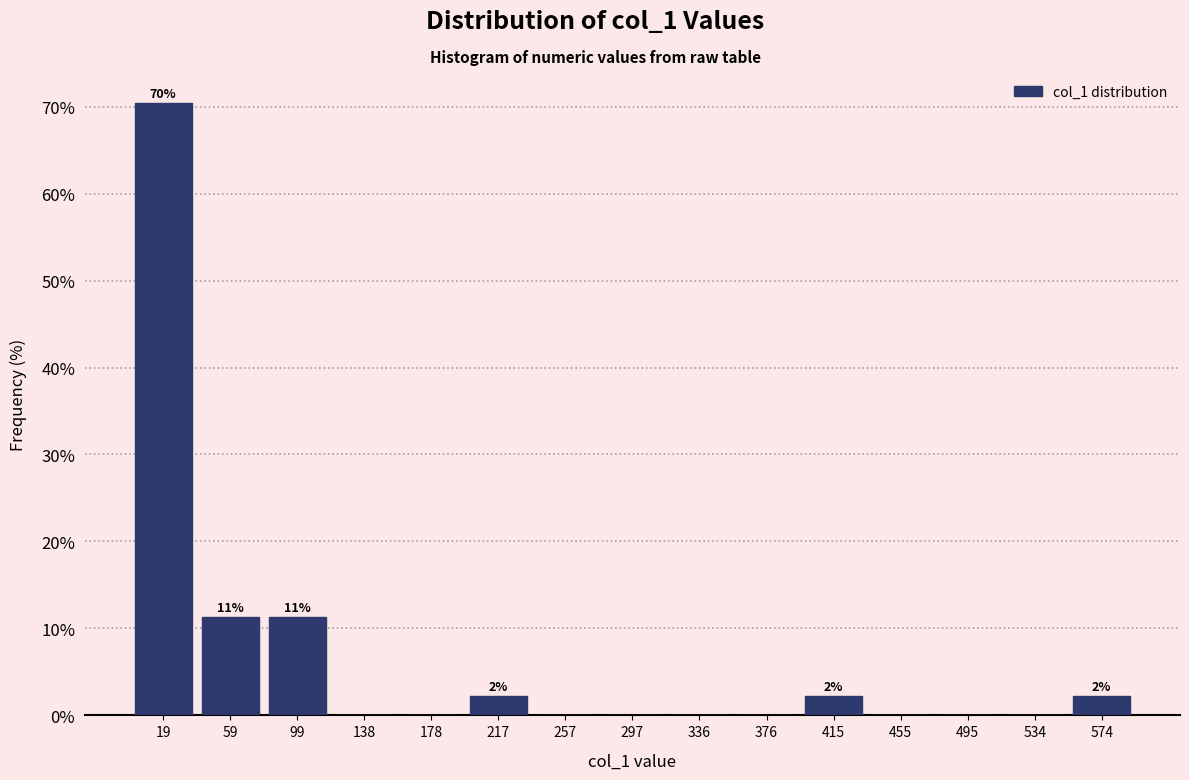

Over which range of the x-axis is the bar tallest?

0 to 40